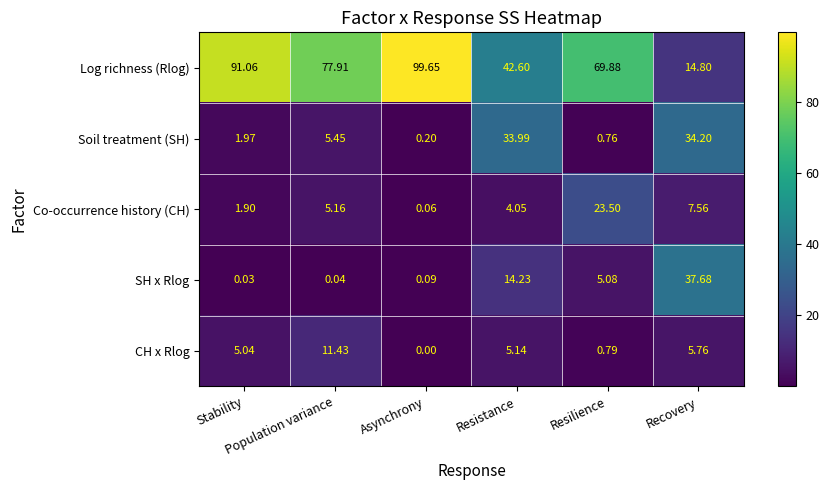

List the series in order of their peak value, highest first.

Log richness (Rlog), SH x Rlog, Soil treatment (SH), Co-occurrence history (CH), CH x Rlog